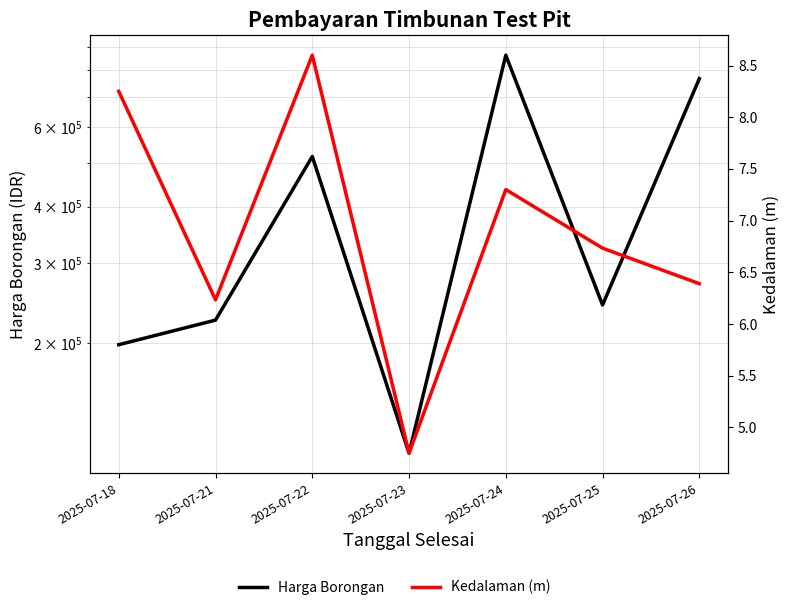

What are all the series names shown in the legend?

Harga Borongan, Kedalaman (m)